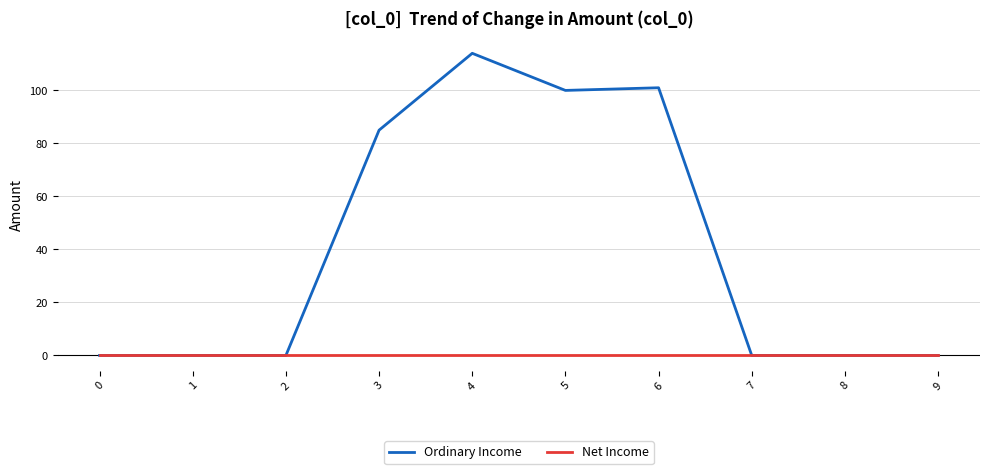

At how many categories does at least one series exceed 48?

4